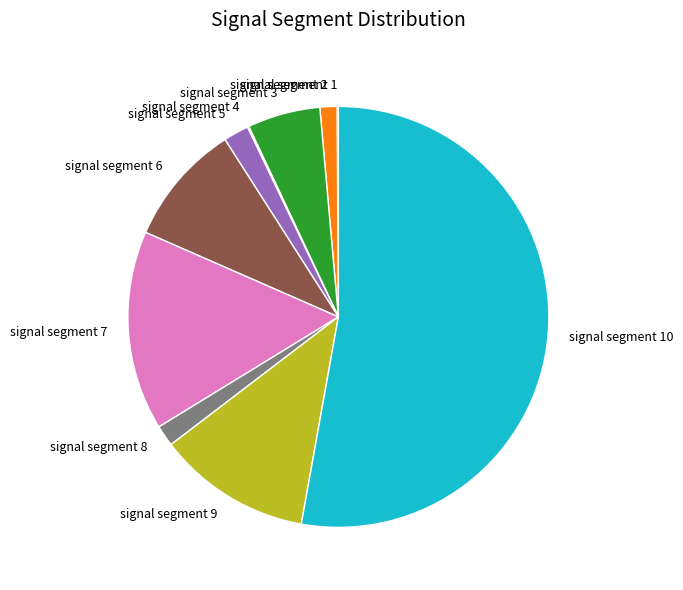

Between signal segment 3 and signal segment 8, which is larger?

signal segment 3